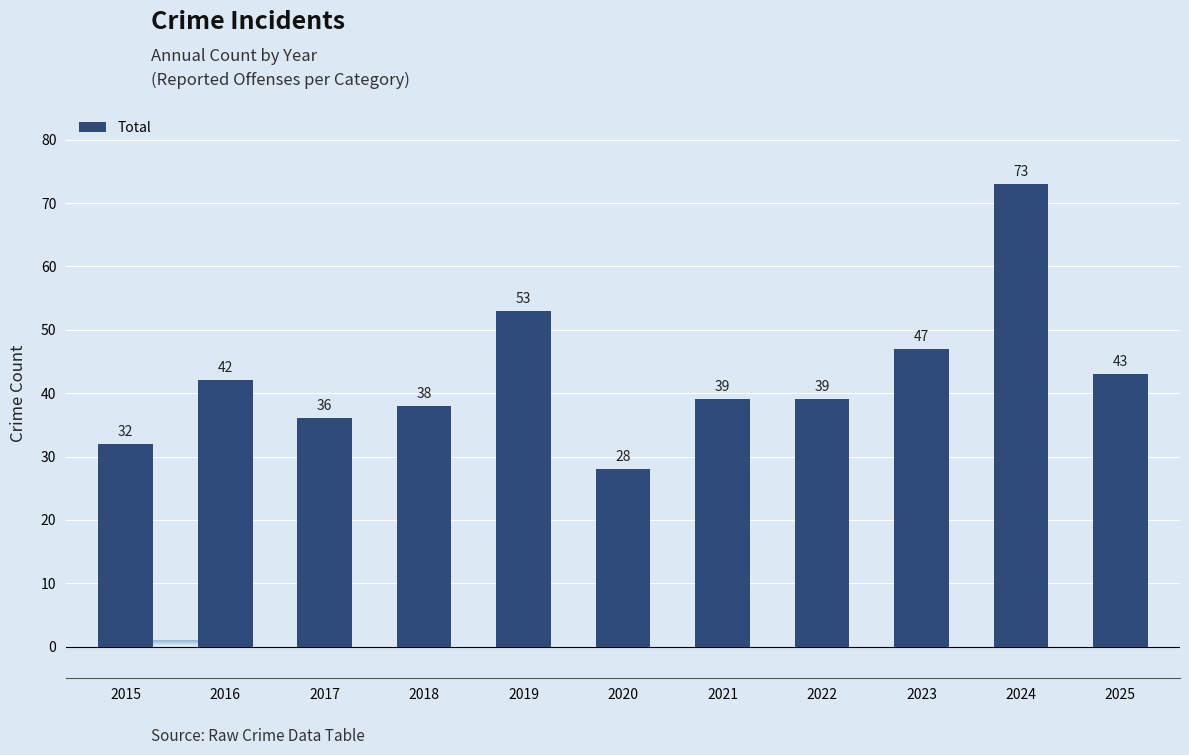

How many data points are less than 39?

4